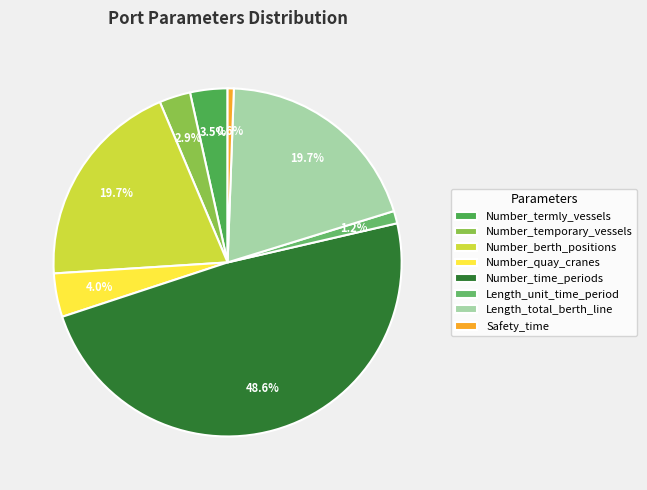

To the nearest percent, what is the average slice percentage?

12%